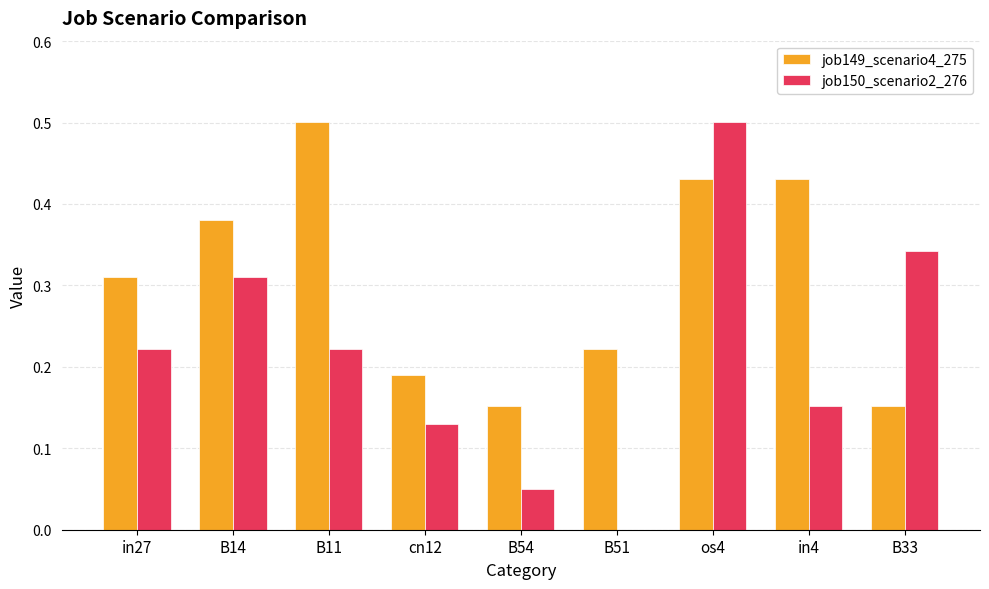

The value of job150_scenario2_276 at B11 is 0.4. True or false?

False